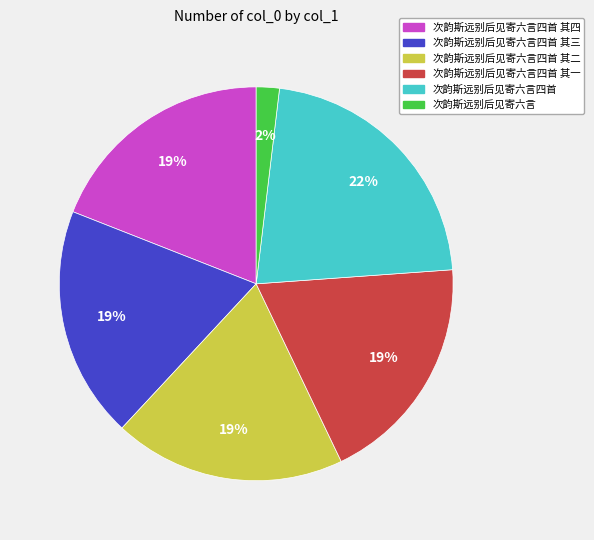

To the nearest percent, what is the difference between the largest and smallest slice percentages?

20%